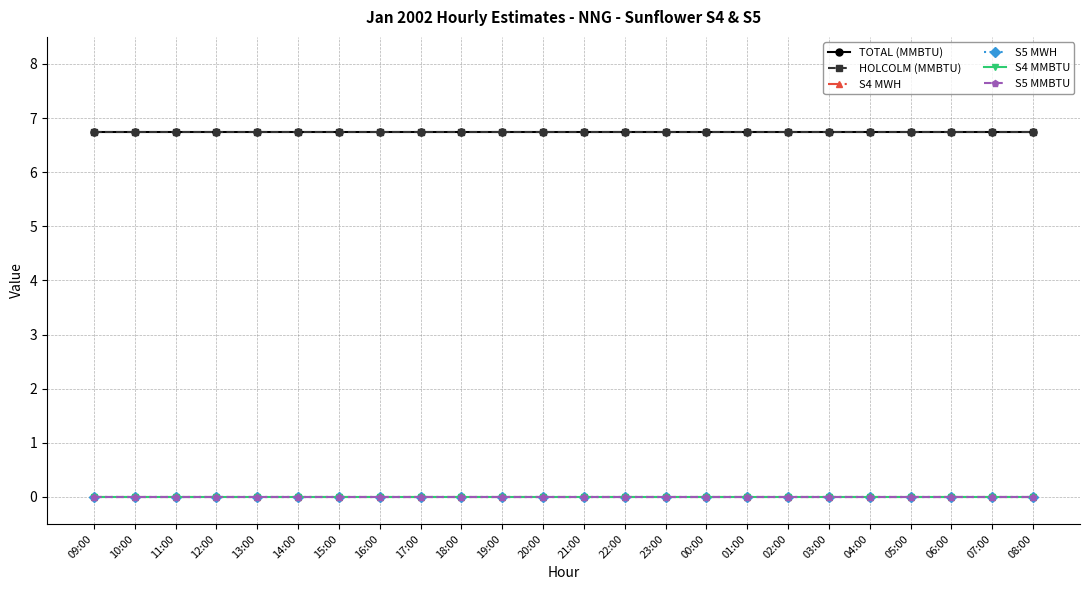

Rank the series at 21:00 from lowest to highest value.

S4 MWH, S5 MWH, S4 MMBTU, S5 MMBTU, TOTAL (MMBTU), HOLCOLM (MMBTU)